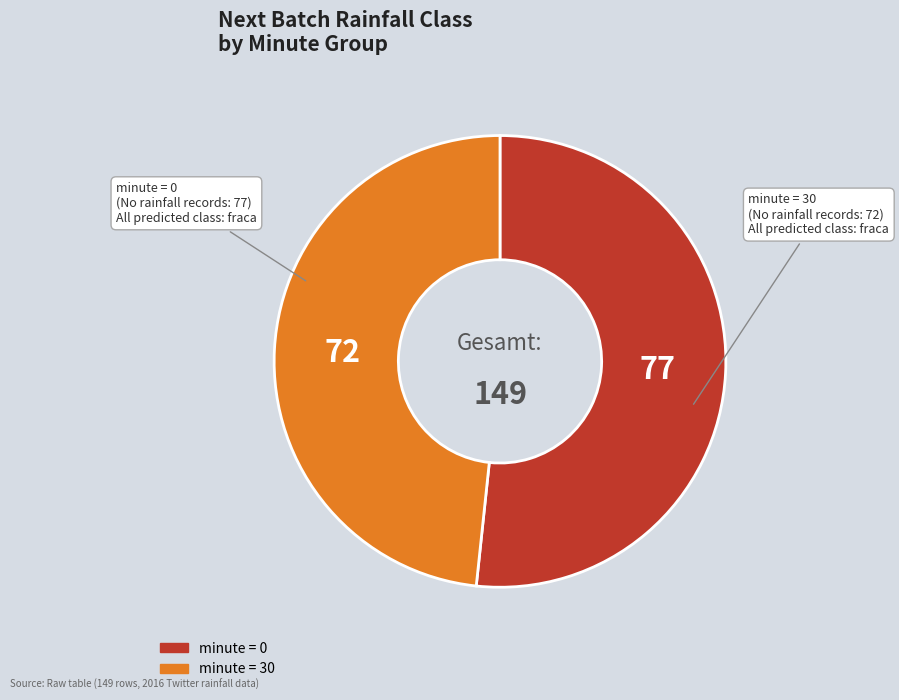

Does any single category account for the majority?

Yes